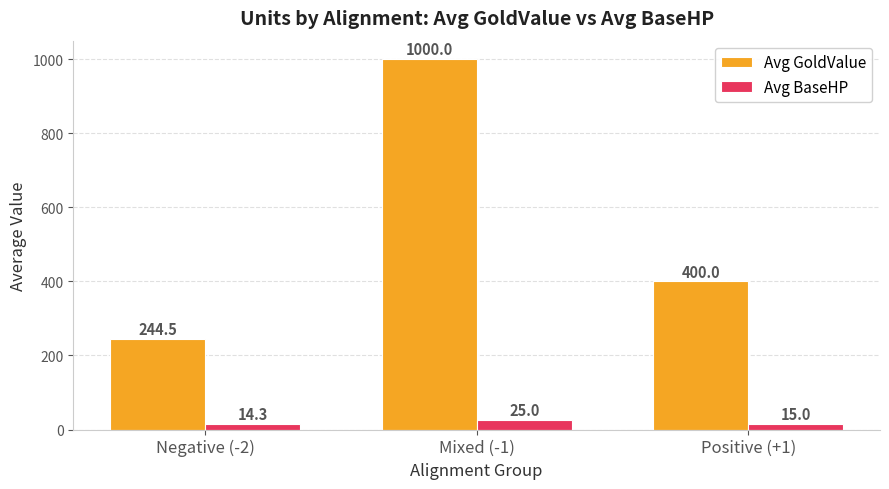

At which category is the sum across all series the highest?

Mixed (-1)